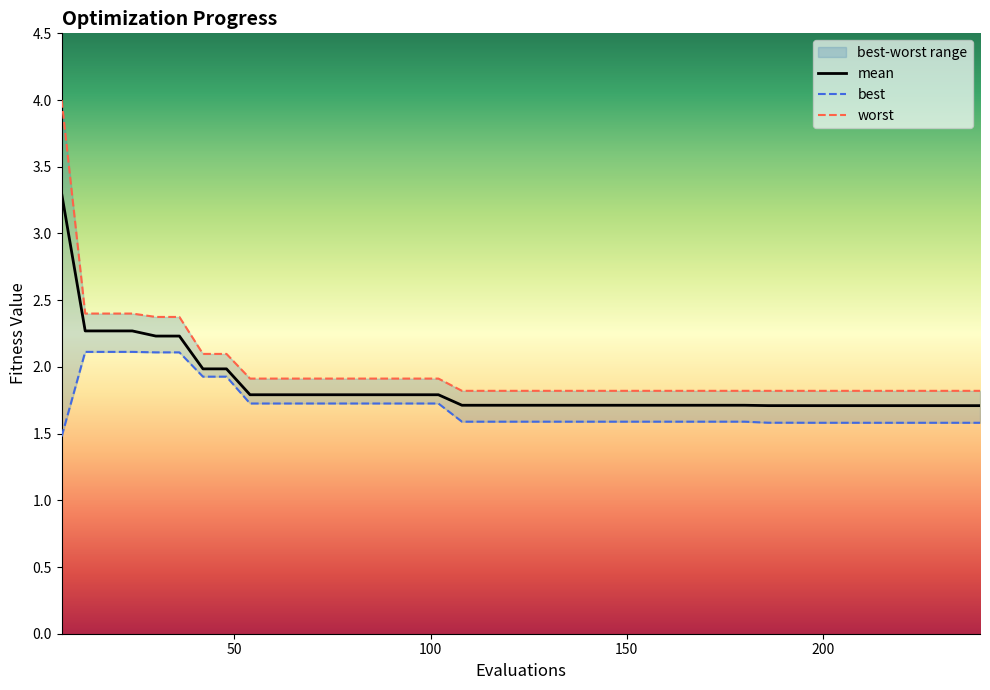

What is the value of the mean point at the 20th from the left?

1.7